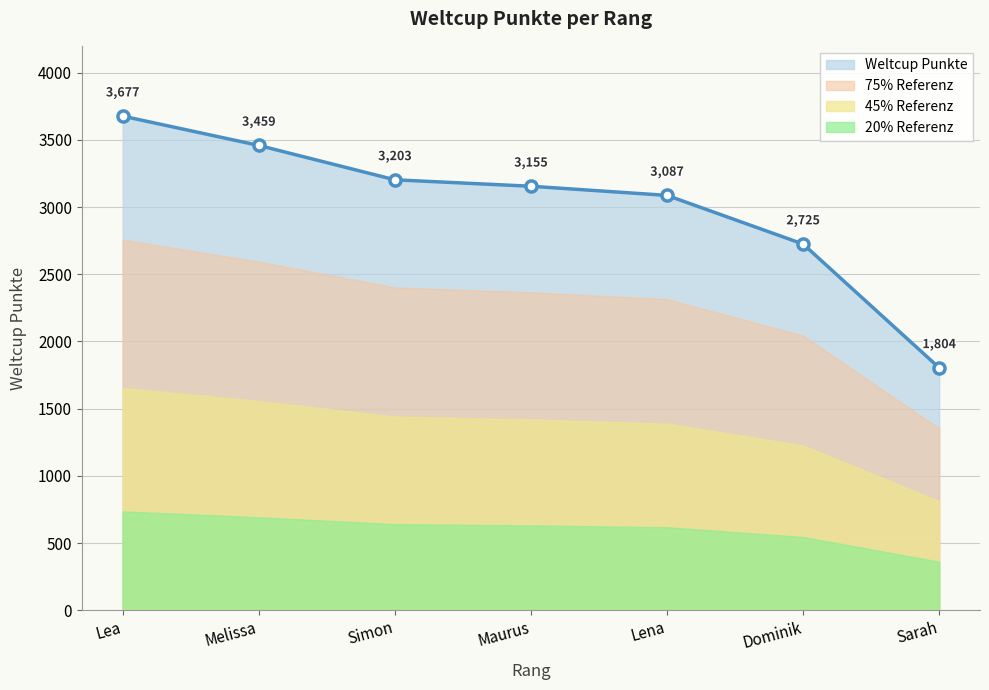

What is the label of the 1st point from the left?

Lea